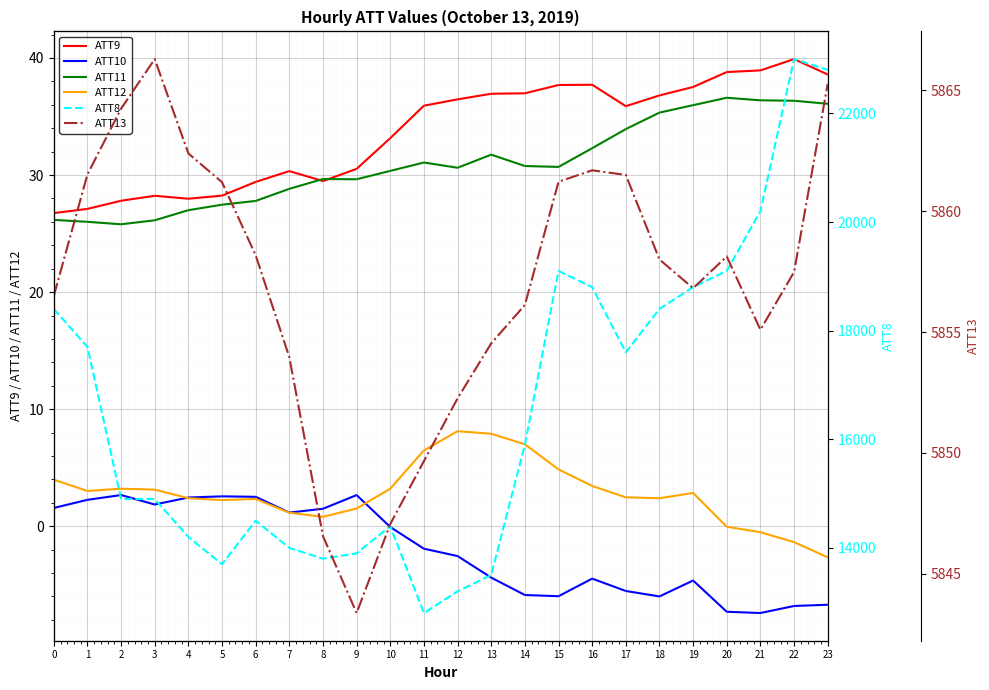

Reading left to right, list all the values displayed in this chart.

ATT9: 0=26.7	1=27.1	2=27.8	3=28.2	4=28.0	5=28.2	6=29.4	7=30.3	8=29.5	9=30.5	10=33.2	11=35.9	12=36.5	13=36.9	14=37.0	15=37.7	16=37.7	17=35.9	18=36.8	19=37.5	20=38.8	21=38.9	22=39.9	23=38.6
ATT10: 0=1.6	1=2.3	2=2.7	3=1.9	4=2.5	5=2.6	6=2.5	7=1.2	8=1.5	9=2.7	10=-0.1	11=-1.9	12=-2.5	13=-4.4	14=-5.9	15=-6.0	16=-4.5	17=-5.5	18=-6.0	19=-4.6	20=-7.3	21=-7.4	22=-6.8	23=-6.7
ATT11: 0=26.2	1=26.0	2=25.8	3=26.1	4=27.0	5=27.5	6=27.8	7=28.8	8=29.7	9=29.6	10=30.4	11=31.1	12=30.6	13=31.7	14=30.8	15=30.7	16=32.3	17=33.9	18=35.3	19=36.0	20=36.6	21=36.4	22=36.3	23=36.1
ATT12: 0=4.0	1=3.0	2=3.2	3=3.1	4=2.4	5=2.2	6=2.3	7=1.2	8=0.8	9=1.5	10=3.2	11=6.5	12=8.1	13=7.9	14=7.0	15=4.9	16=3.4	17=2.5	18=2.4	19=2.8	20=-0.0	21=-0.5	22=-1.4	23=-2.7
ATT8: 0=18400.0	1=17700.0	2=14900.0	3=14900.0	4=14200.0	5=13700.0	6=14500.0	7=14000.0	8=13800.0	9=13900.0	10=14400.0	11=12800.0	12=13200.0	13=13500.0	14=15900.0	15=19100.0	16=18800.0	17=17600.0	18=18400.0	19=18800.0	20=19100.0	21=20200.0	22=23000.0	23=22800.0
ATT13: 0=5856.5	1=5861.5	2=5864.2	3=5866.3	4=5862.4	5=5861.2	6=5858.2	7=5854.0	8=5846.6	9=5843.4	10=5847.1	11=5849.7	12=5852.3	13=5854.5	14=5856.1	15=5861.2	16=5861.7	17=5861.5	18=5858.0	19=5856.8	20=5858.1	21=5855.1	22=5857.5	23=5865.3